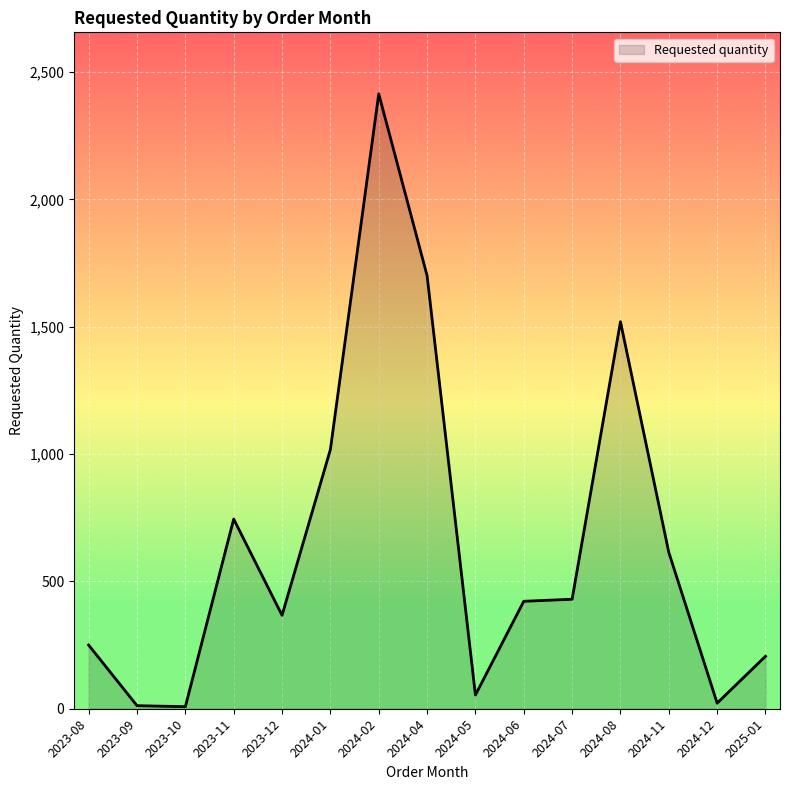

What is the ratio of the value at 2024-02 to the value at 2024-01?

2.4